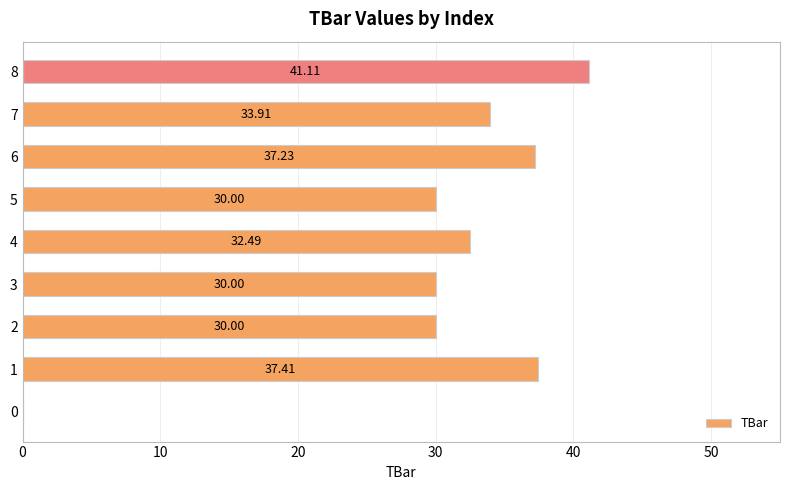

Count the number of values greater than 32.

5